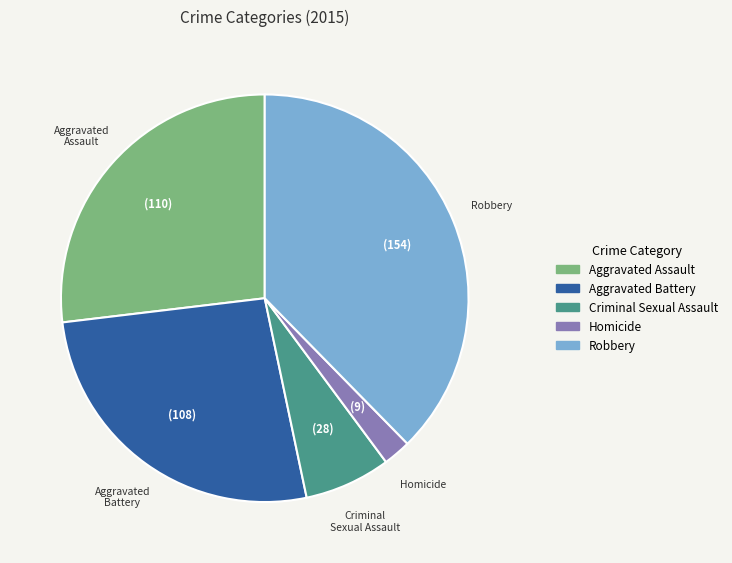

How many segments does this pie chart have?

5